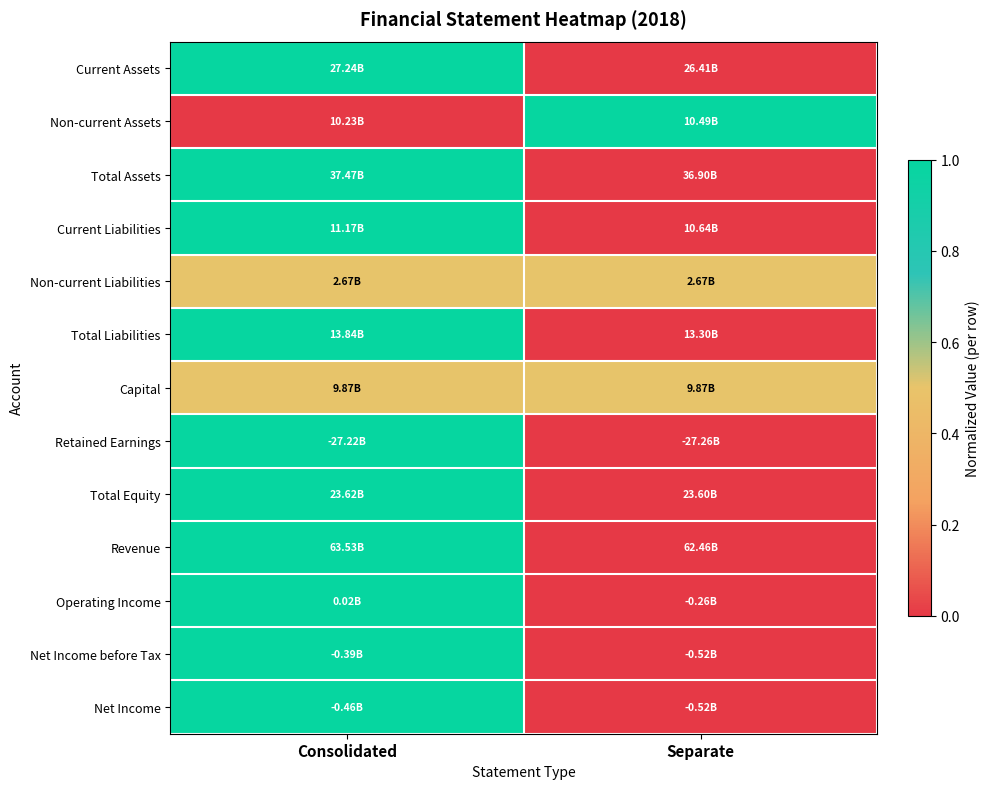

Reading right to left, list all the values displayed in this chart.

Current Assets: Separate=0.0	Consolidated=1.0
Non-current Assets: Separate=1.0	Consolidated=0.0
Total Assets: Separate=0.0	Consolidated=1.0
Current Liabilities: Separate=0.0	Consolidated=1.0
Non-current Liabilities: Separate=0.5	Consolidated=0.5
Total Liabilities: Separate=0.0	Consolidated=1.0
Capital: Separate=0.5	Consolidated=0.5
Retained Earnings: Separate=0.0	Consolidated=1.0
Total Equity: Separate=0.0	Consolidated=1.0
Revenue: Separate=0.0	Consolidated=1.0
Operating Income: Separate=0.0	Consolidated=1.0
Net Income before Tax: Separate=0.0	Consolidated=1.0
Net Income: Separate=0.0	Consolidated=1.0